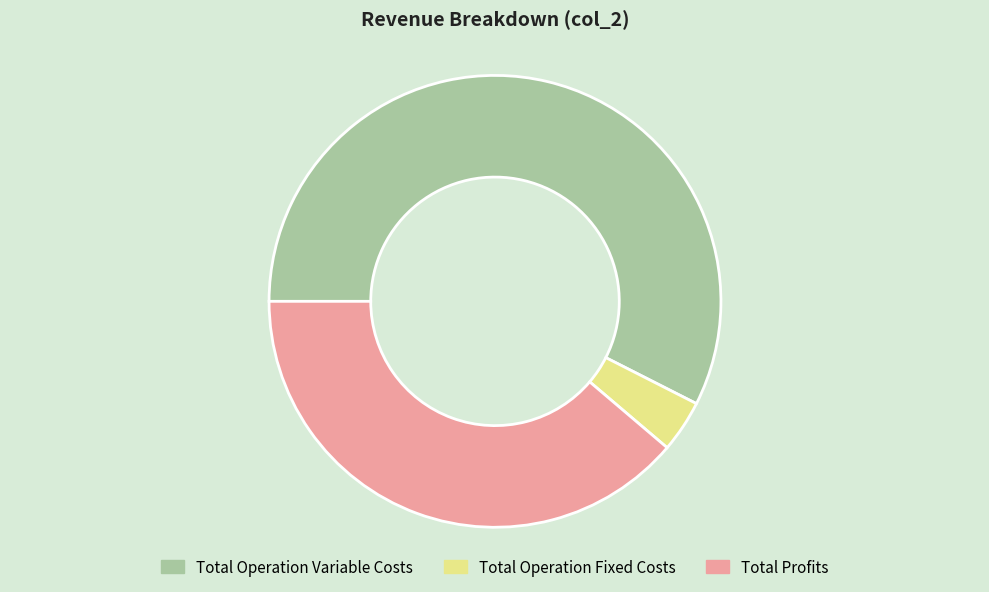

What is the majority slice?

Total Operation Variable Costs